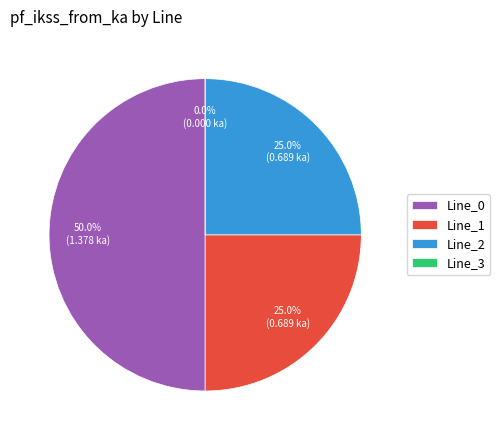

To the nearest percent, what portion does Line_0 represent?

50%